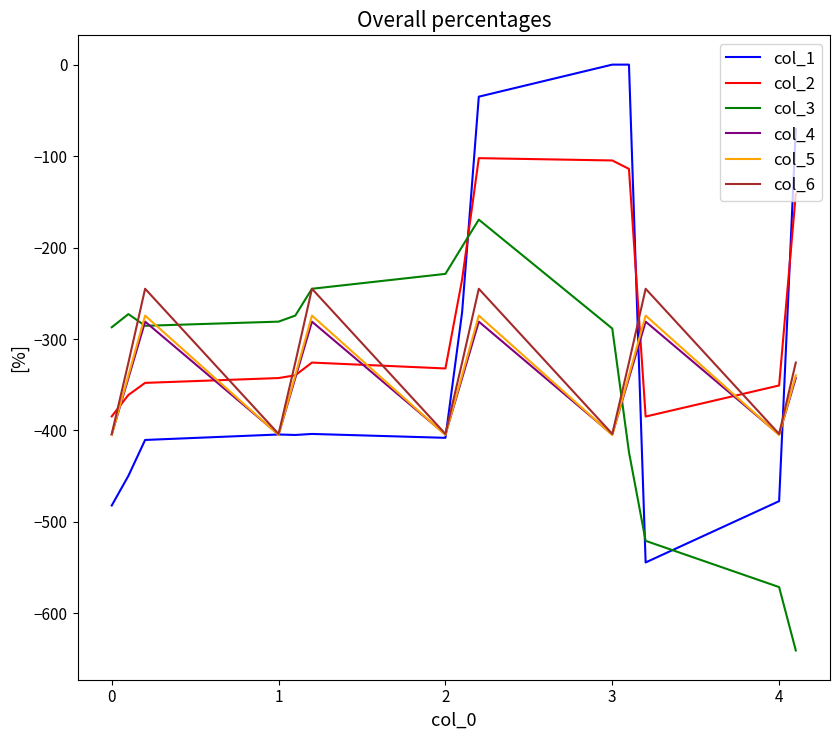

What is the highest value of the col_6 series?

-245.0